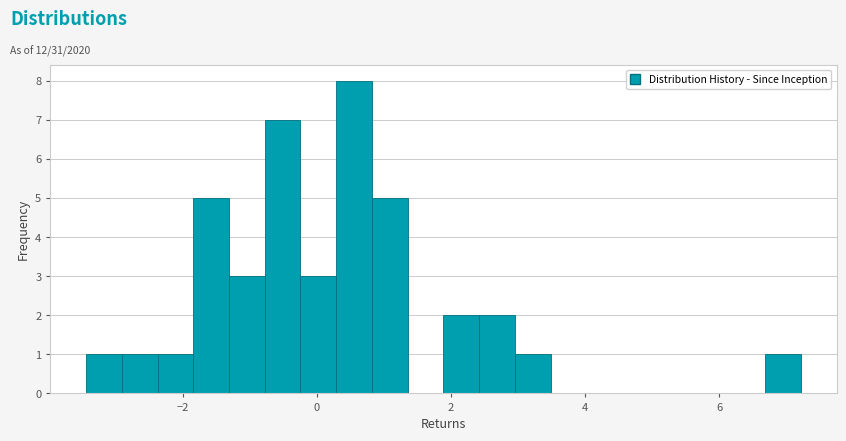

Around what value on the x-axis is the tallest bar? Give the approximate position of its centre, as read against the axis.

0.6